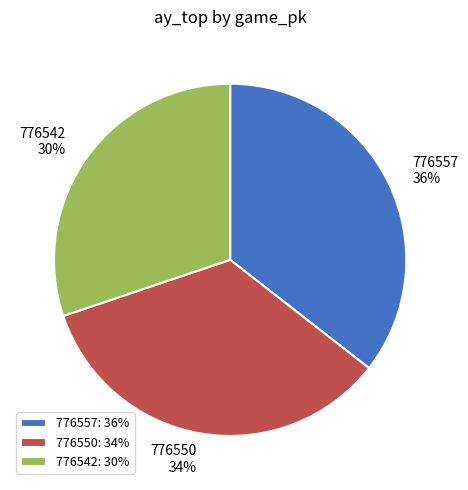

Count the number of slices in the pie.

3